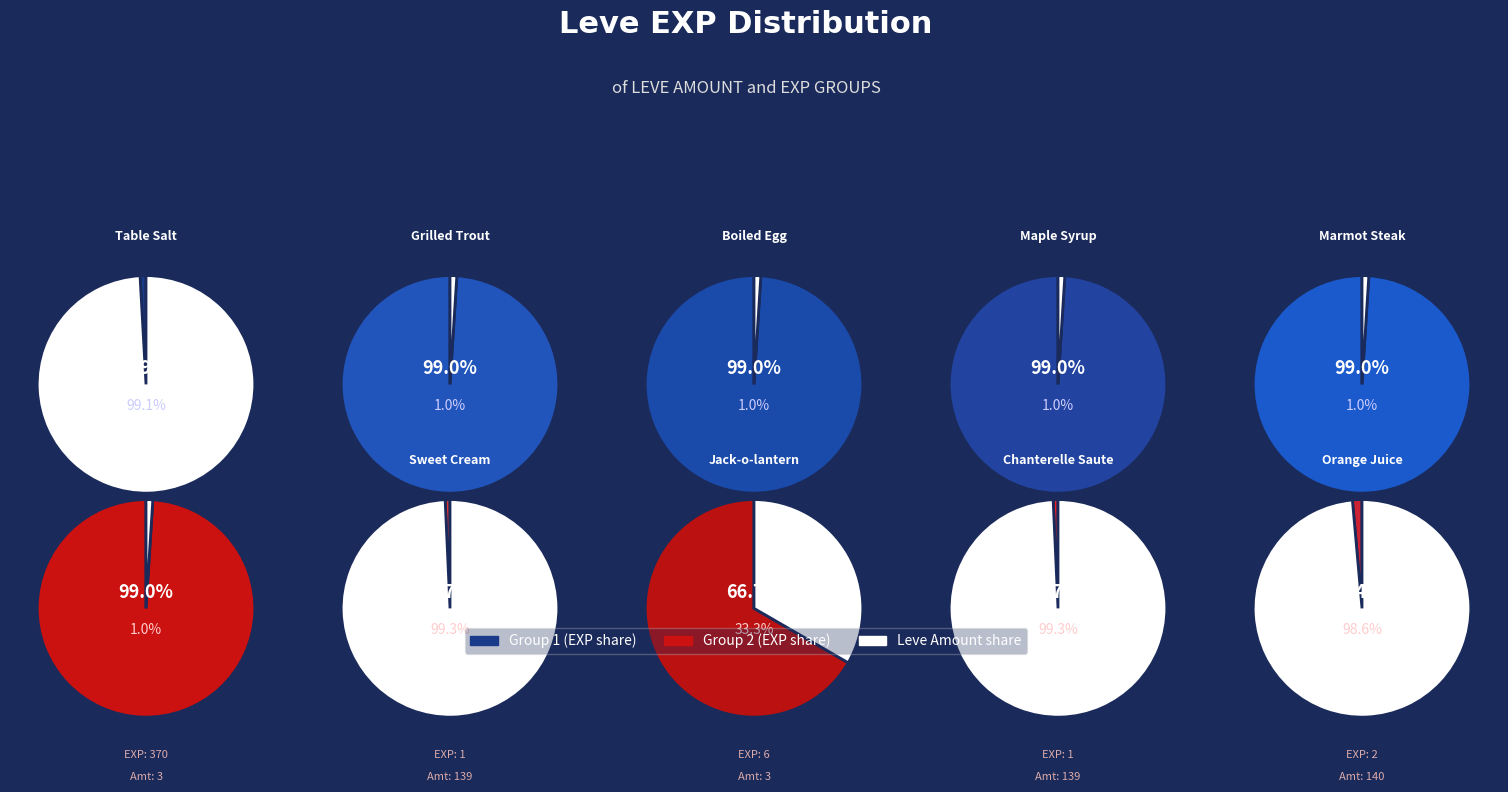

Which has a higher value, Marmot Steak or Sweet Cream?

Marmot Steak